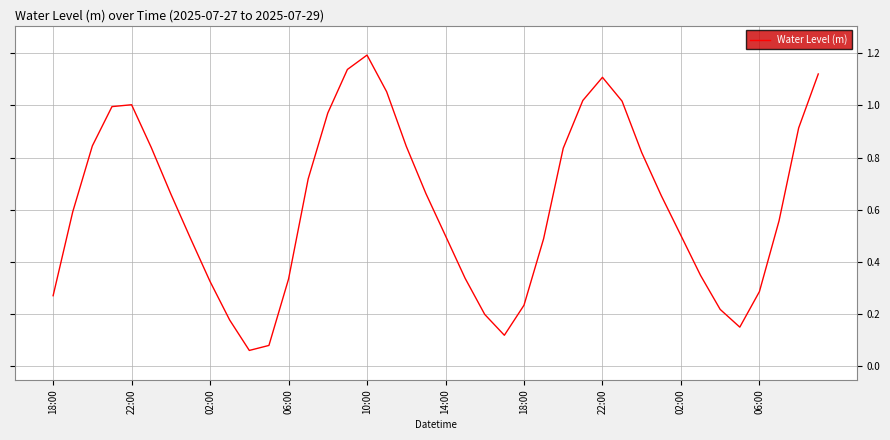

How many interior local valleys (lower than both neighbors) does the data have?

3